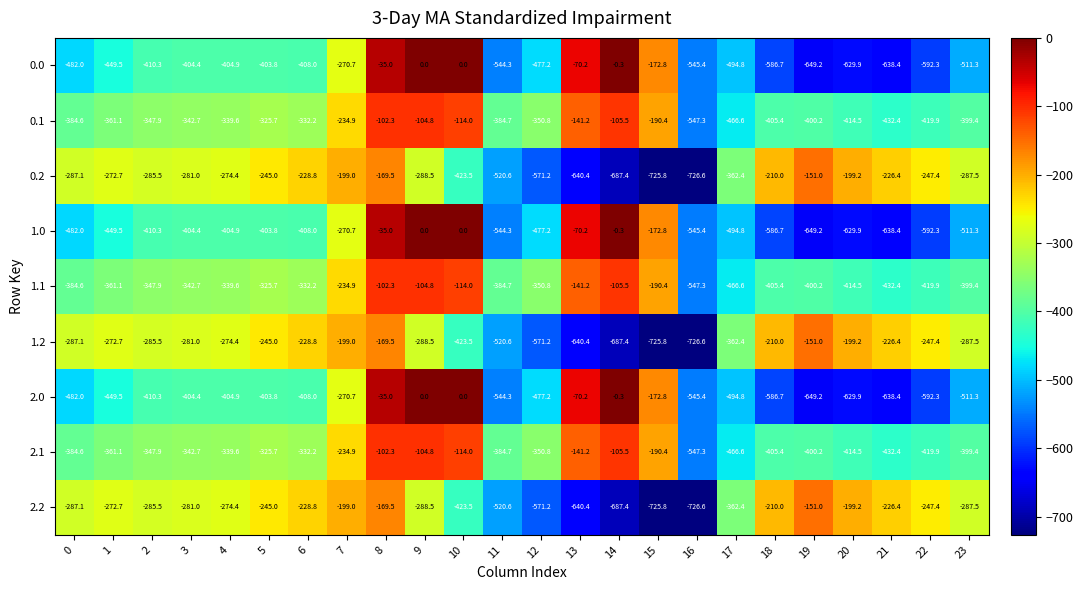

How many distinct data groups are displayed?

9